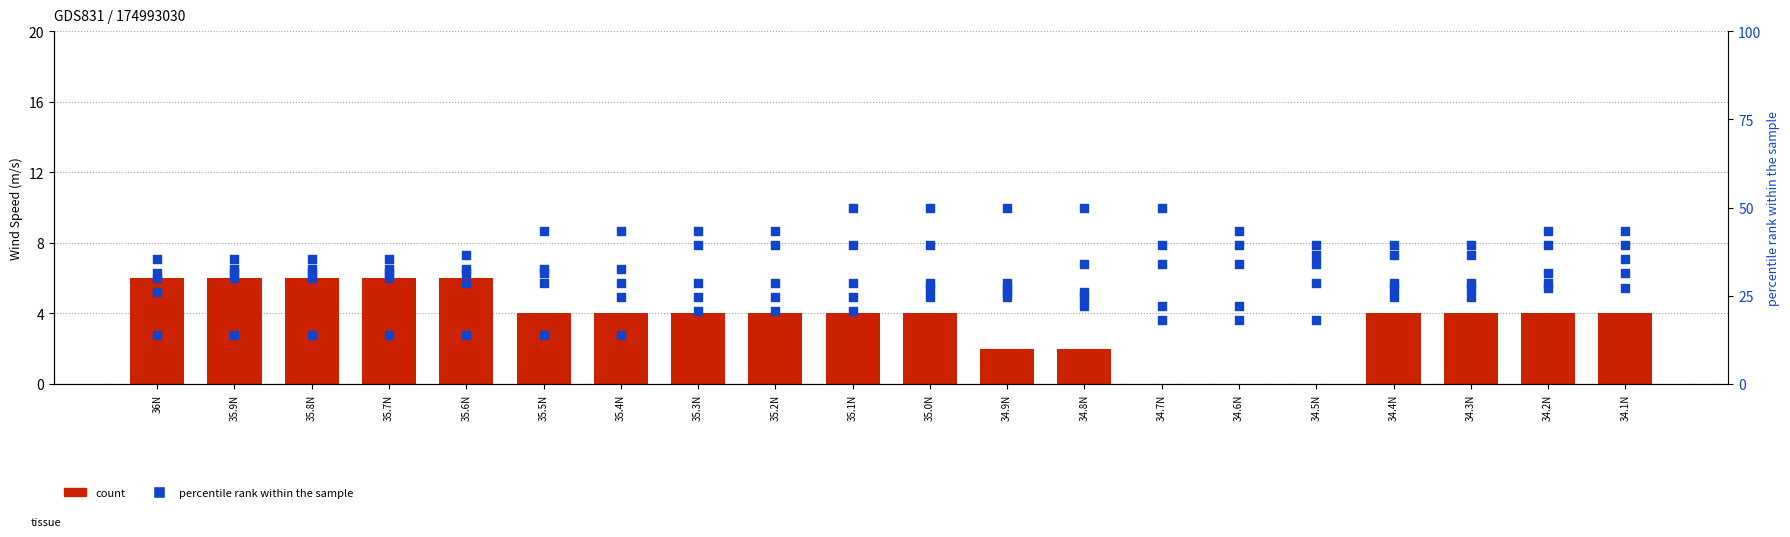

What is the total value across all series at 35.9N?

36.0